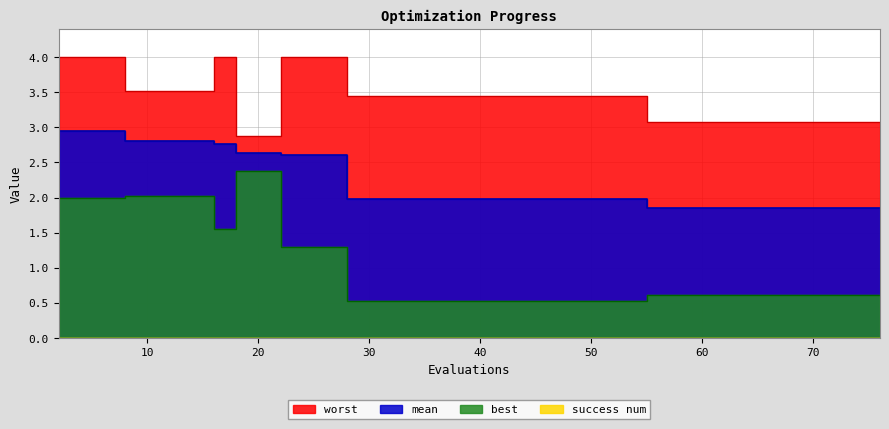

How many values in the worst series exceed 3?

38